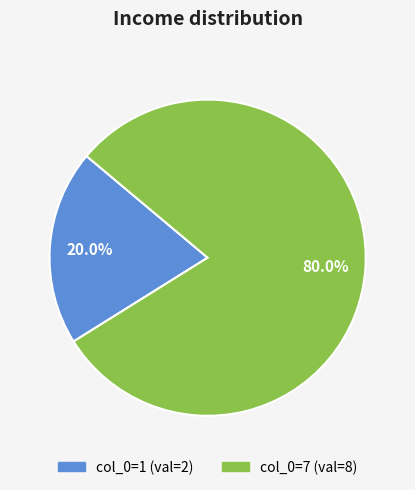

Which slice is the smallest?

col_0=1